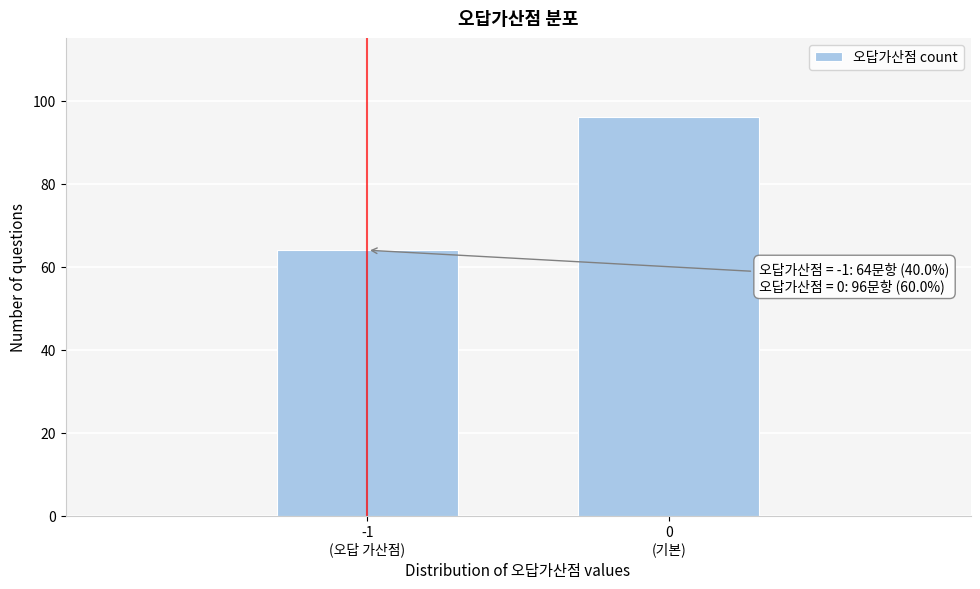

Reading left to right, list all the values displayed in this chart.

64	96